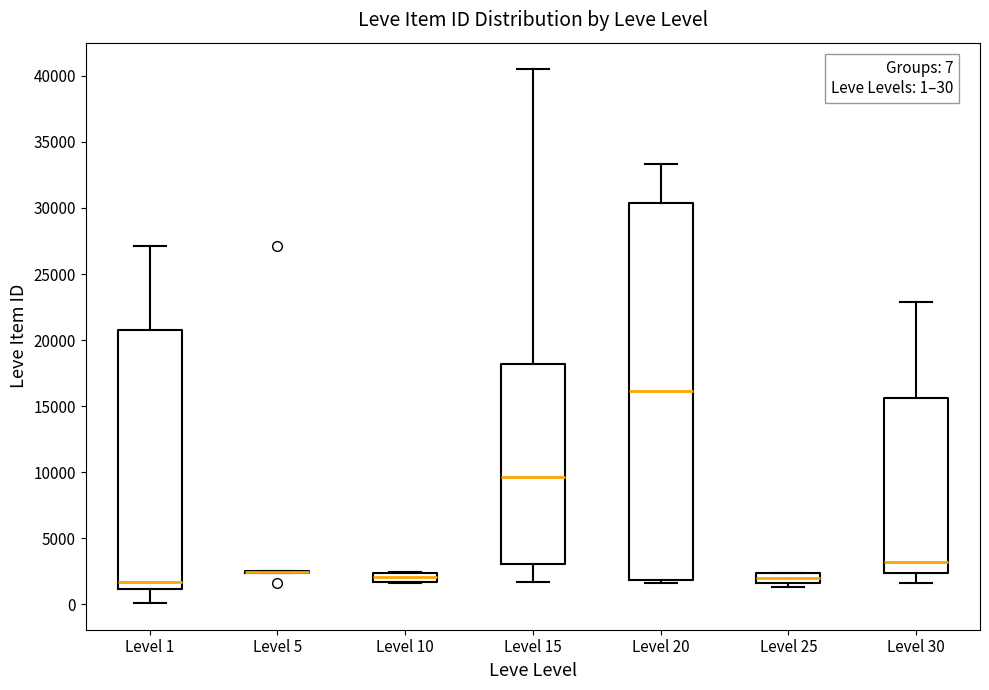

Which box is the tallest, from its lower edge to its upper edge?

Level 20